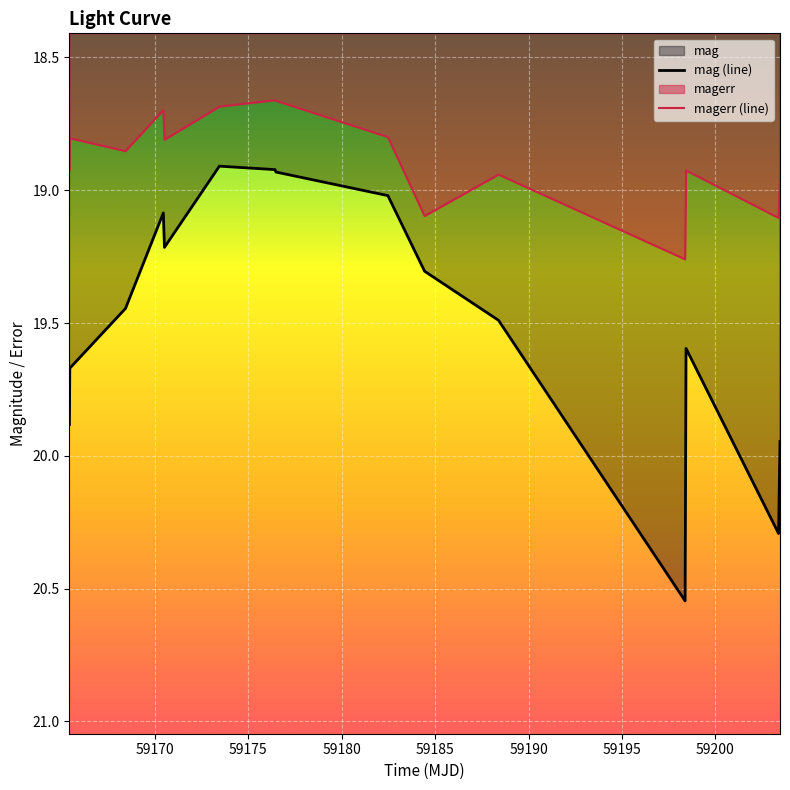

Which series has the largest range (max minus min)?

mag (line)